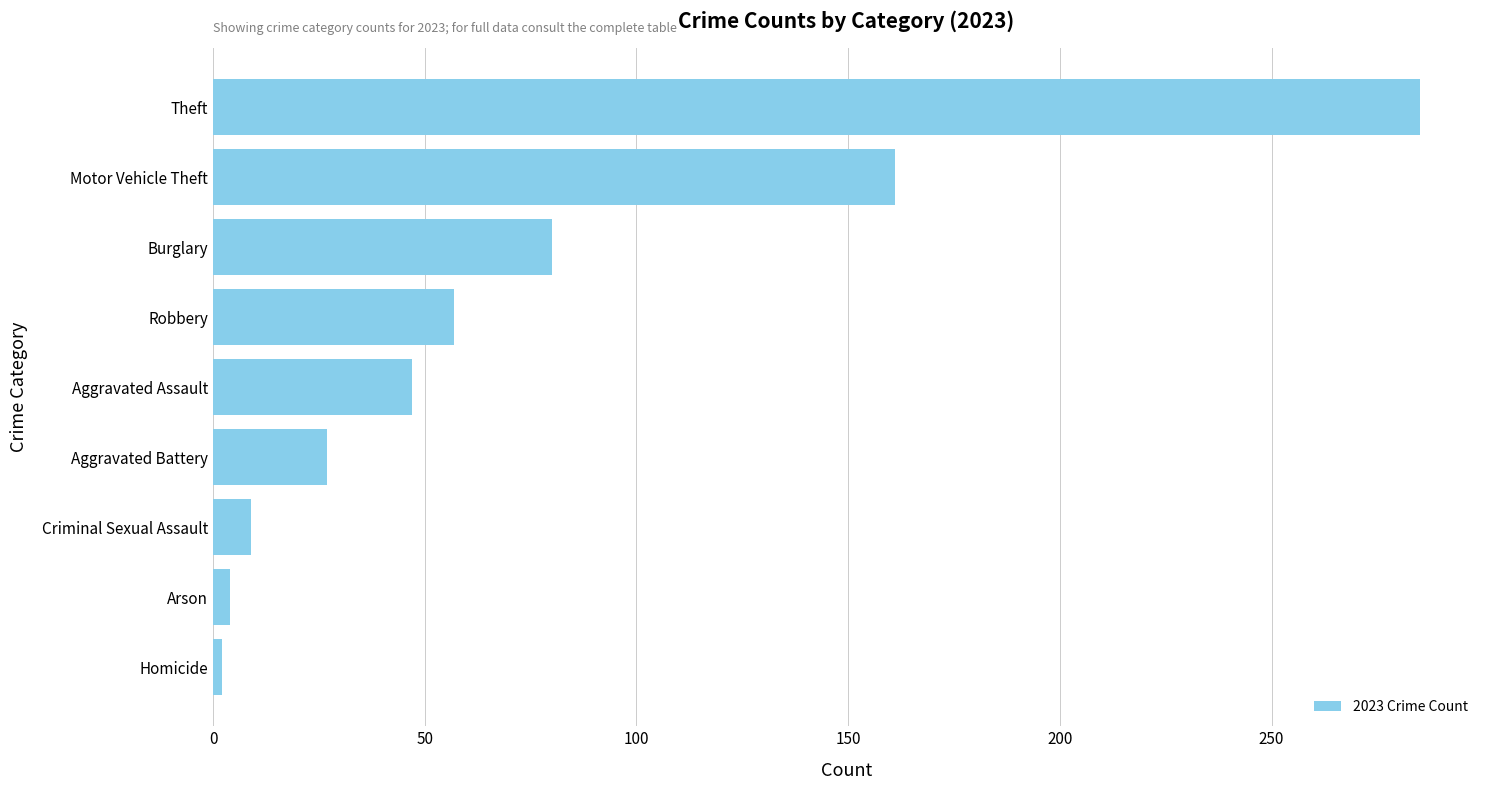

Count the number of data series in this chart.

1